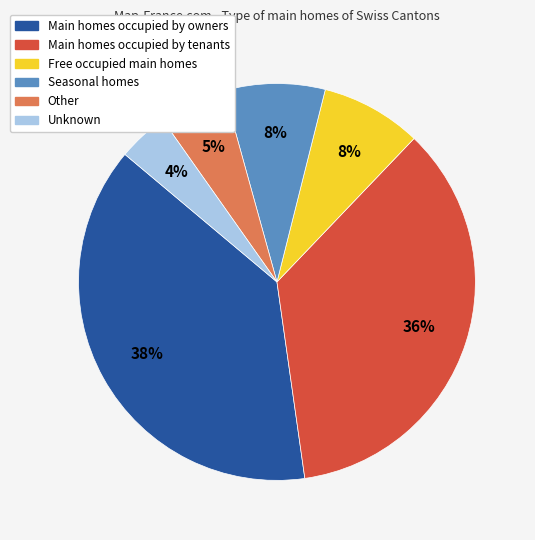

To the nearest percent, what is the average slice percentage?

17%